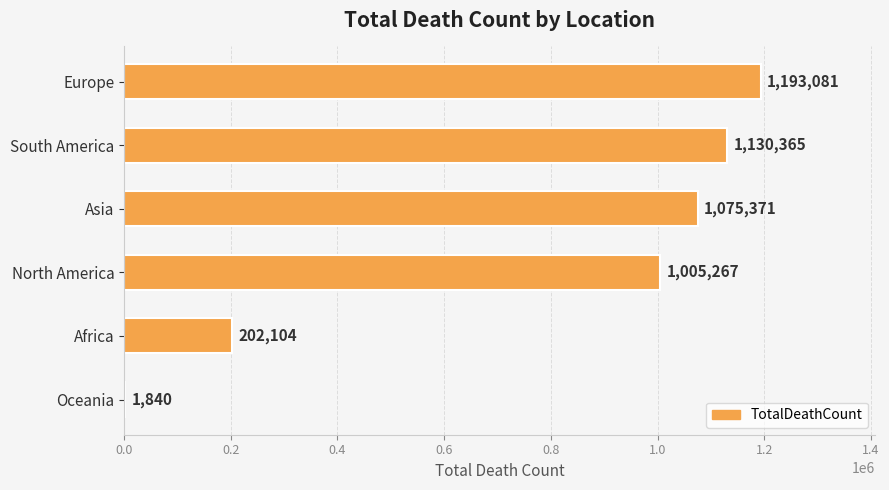

The chart shows a value of 1193081 at Europe. True or false?

True